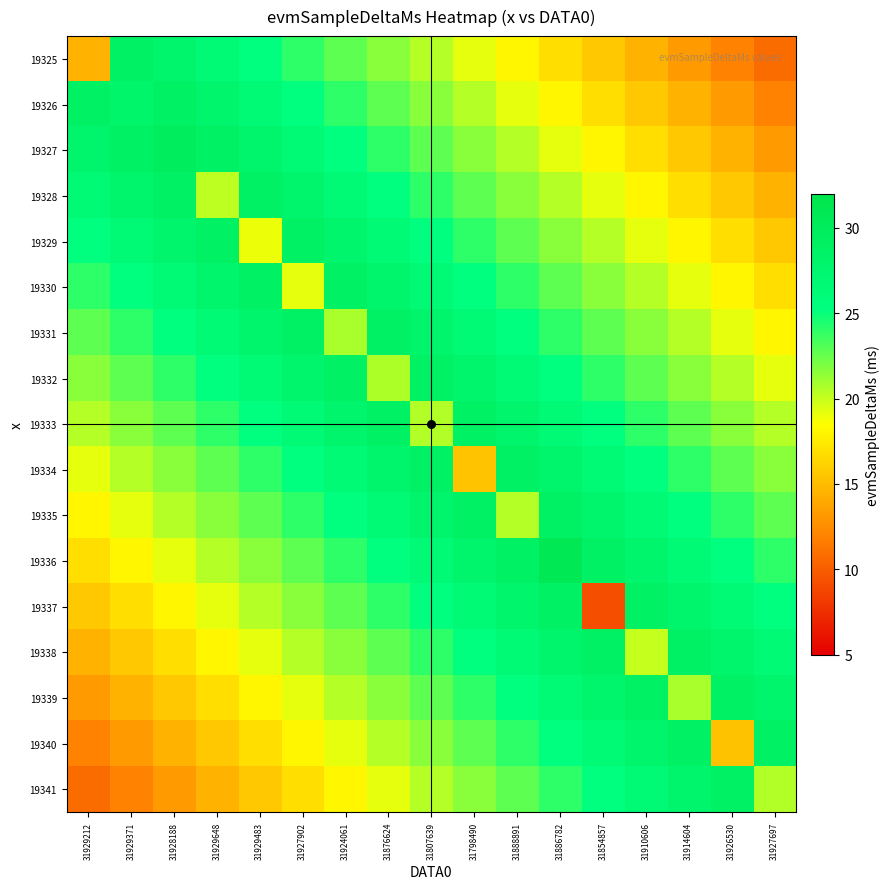

What is the difference between the highest and lowest values at 31798490?

13.4